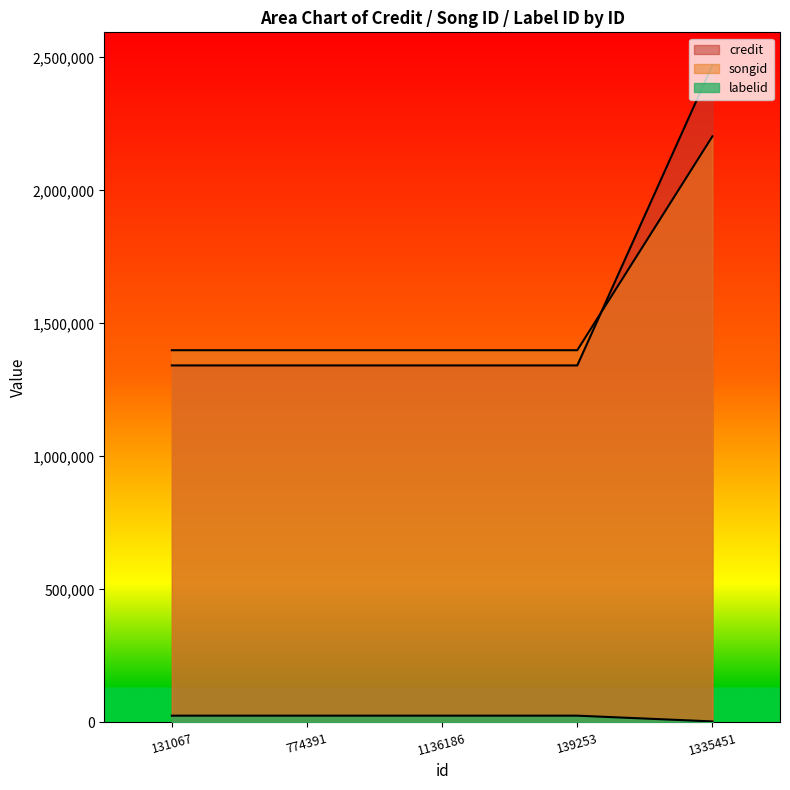

Reading right to left, what are all the values shown in this chart?

credit: 1335451=2470940	139253=1342305	1136186=1342305	774391=1342305	131067=1342305
songid: 1335451=2203481	139253=1399472	1136186=1399472	774391=1399472	131067=1399472
labelid: 1335451=3987	139253=25620	1136186=25620	774391=25620	131067=25620